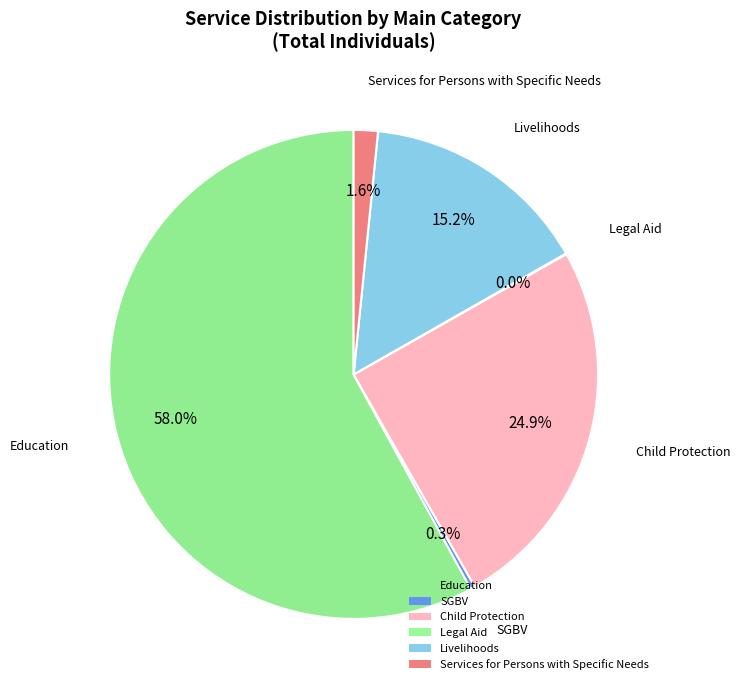

True or false: Child Protection accounts for 25% of the total.

True